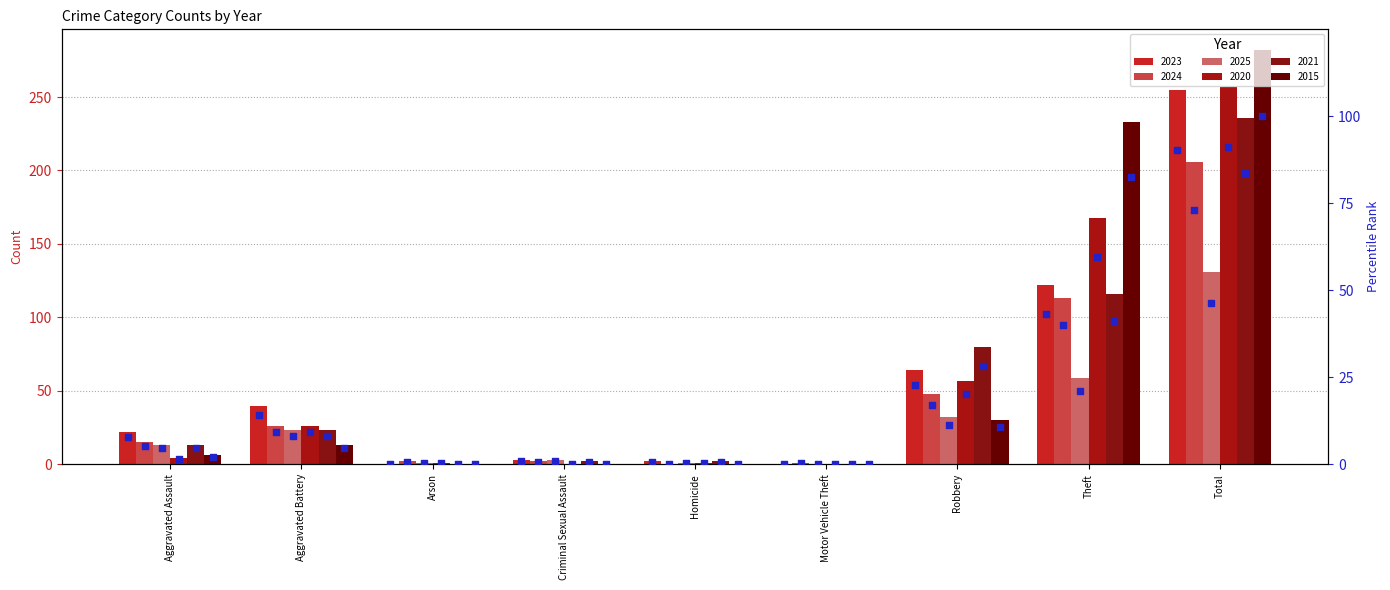

Which series has the largest total across all categories?

2015 %rank